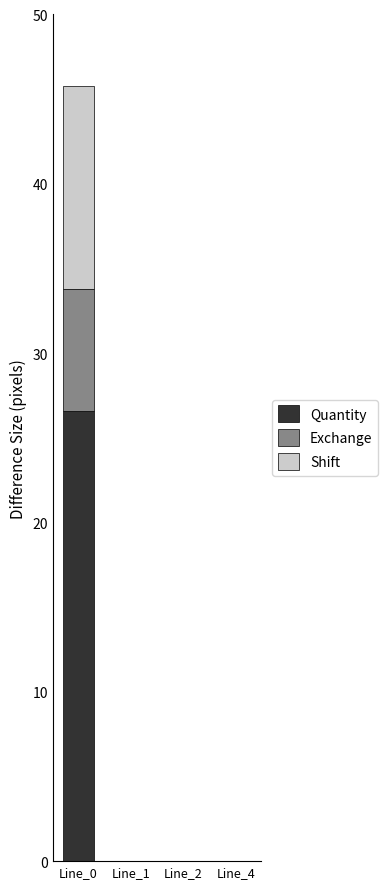

Reading left to right, list the values for the Quantity series.

Line_0=26.6	Line_1=0.0	Line_2=0.0	Line_4=0.0